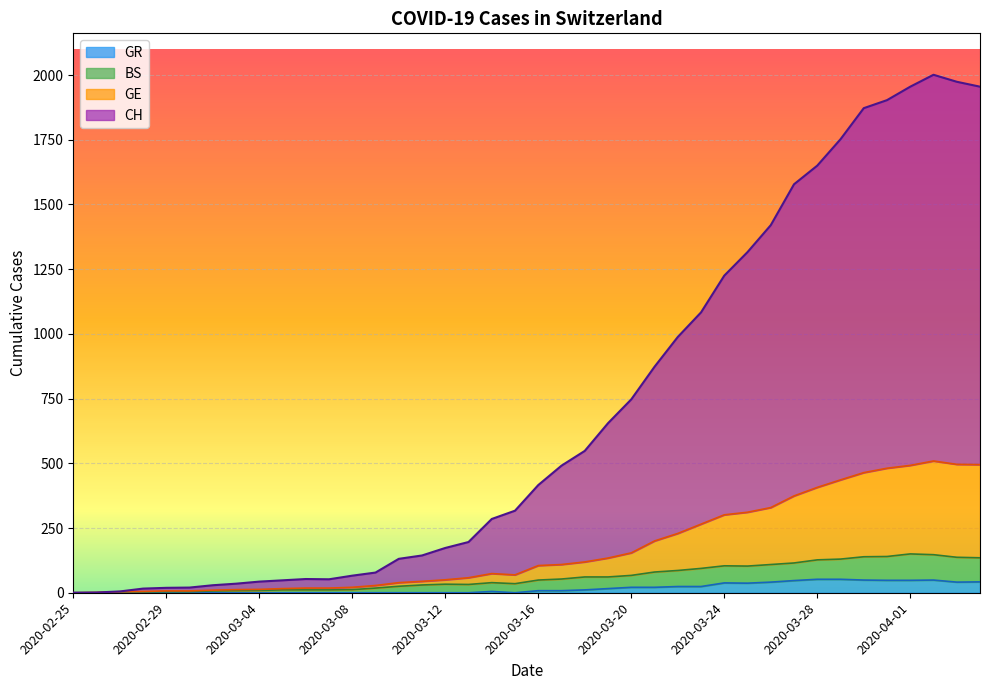

Reading right to left, transcribe all the data shown in this chart.

CH: 1955	1974	2001	1955	1903	1872	1752	1650	1578	1420	1316	1225	1083	988	873	747	655	548	491	416	317	285	196	173	144	131	78	66	52	53	48	43	35	29	20	19	16	5	1	0
GE: 495	496	509	492	481	464	436	407	374	329	311	301	265	229	200	154	134	119	109	105	69	74	58	50	44	39	28	21	18	18	16	13	12	10	7	7	5	4	1	0
BS: 135	137	147	150	140	139	130	127	115	109	103	104	94	86	80	67	61	61	53	49	35	39	32	33	30	25	18	12	11	11	11	9	8	7	4	4	3	3	0	0
GR: 42	41	49	48	48	49	52	52	47	41	37	38	24	24	21	21	16	11	8	8	0	5	0	0	0	0	0	0	0	0	0	0	0	0	0	0	0	0	0	0